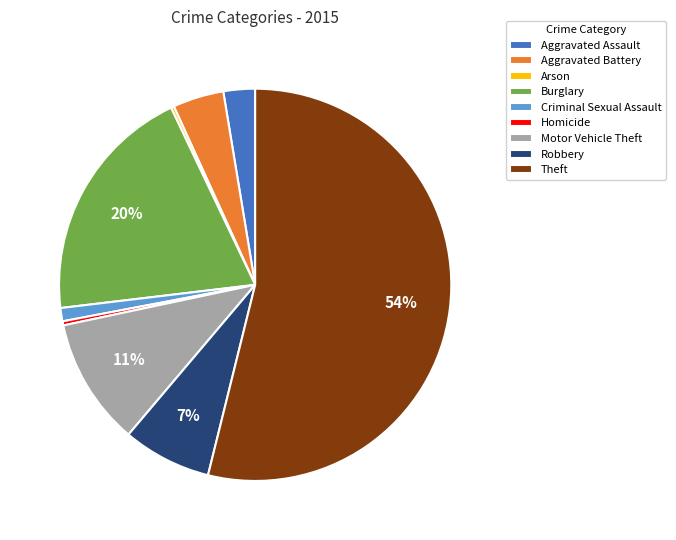

Combined, do Motor Vehicle Theft and Burglary account for over 50%?

No